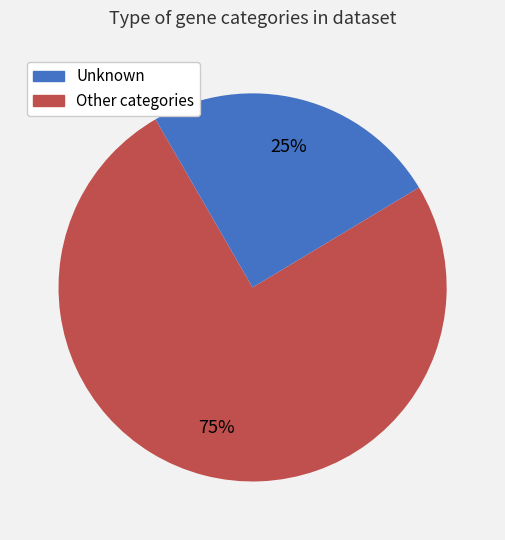

Does any single category account for the majority?

Yes